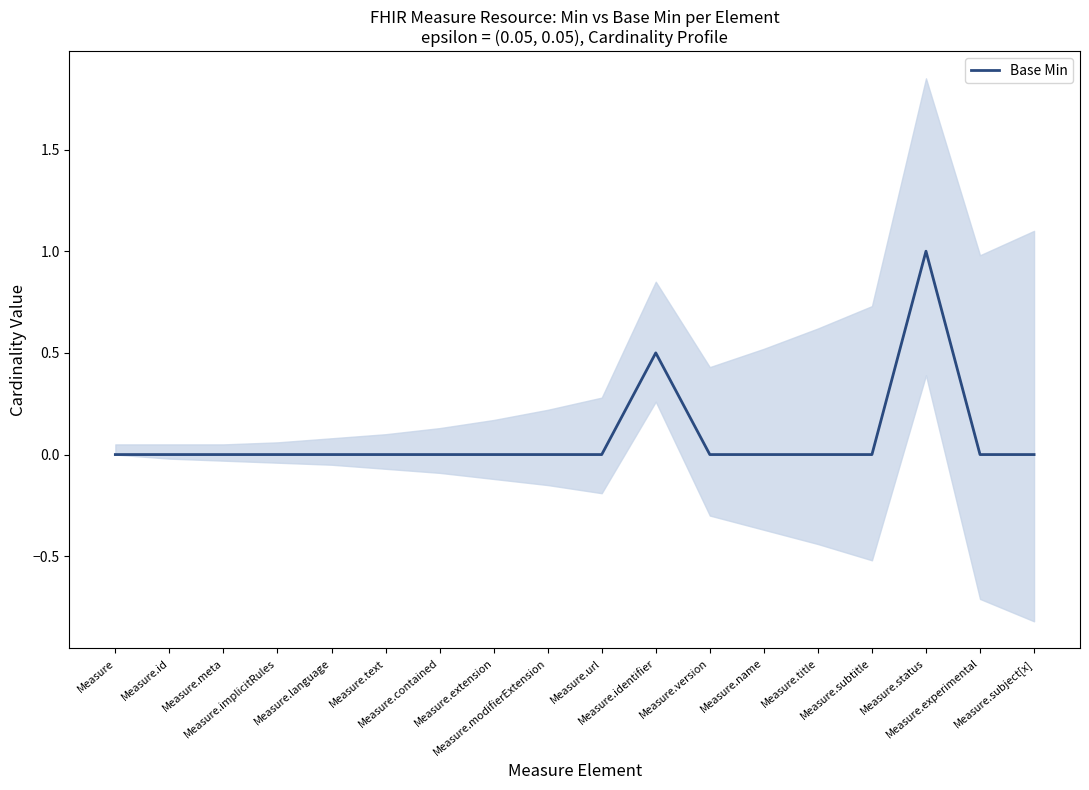

What is the difference between the maximum and minimum values?

1.0